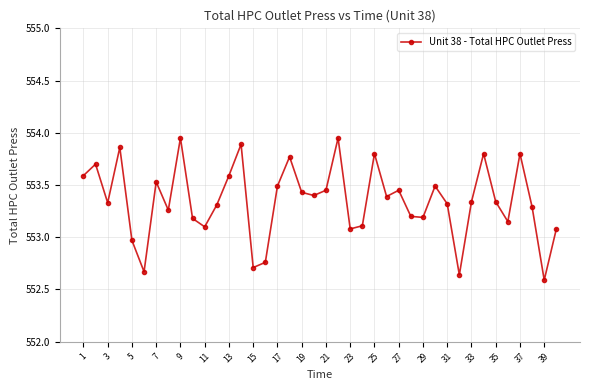

What is the sum of all values?

22134.0